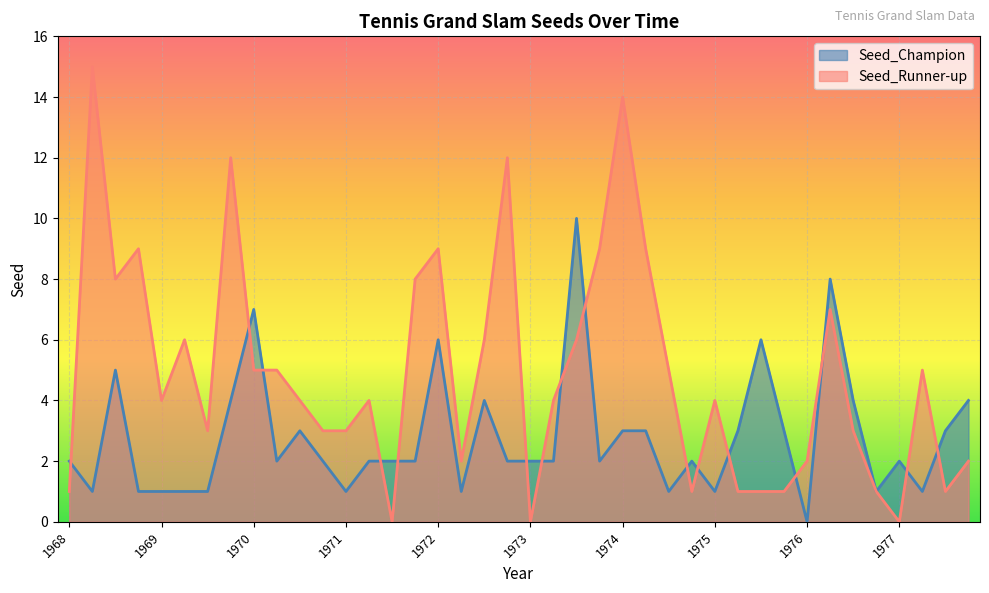

List the series in order of their peak value, highest first.

Seed_Runner-up, Seed_Champion